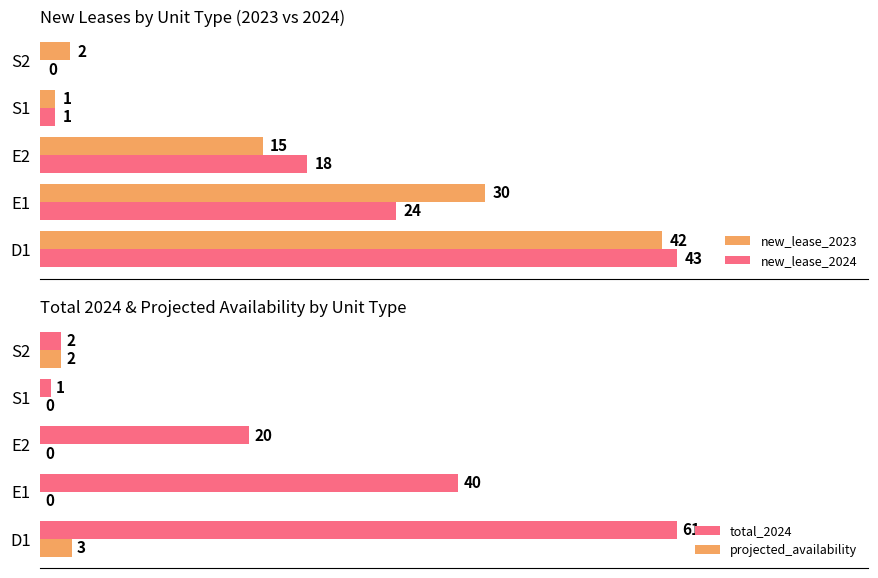

Is it true that new_lease_2023 equals 2 at S2?

True